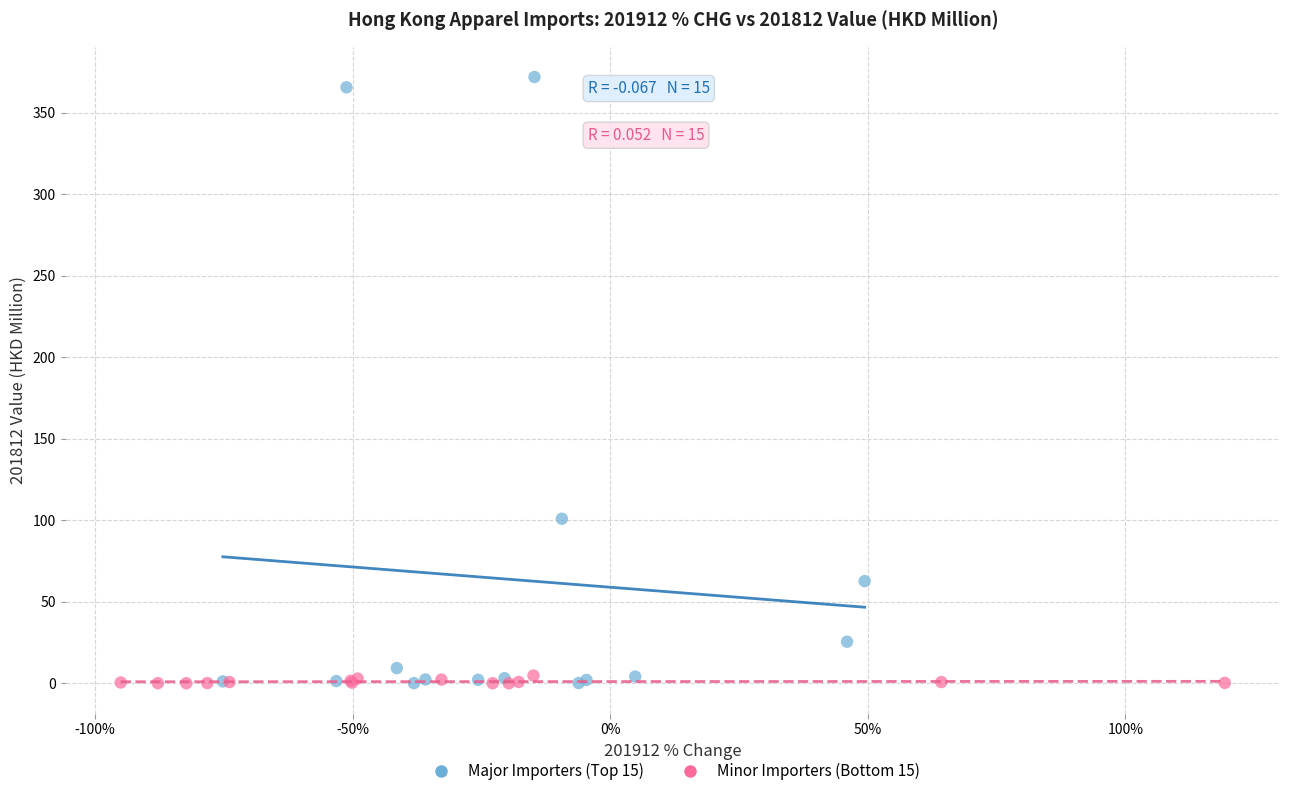

Which series contains the highest Y value?

Major Importers (Top 15)